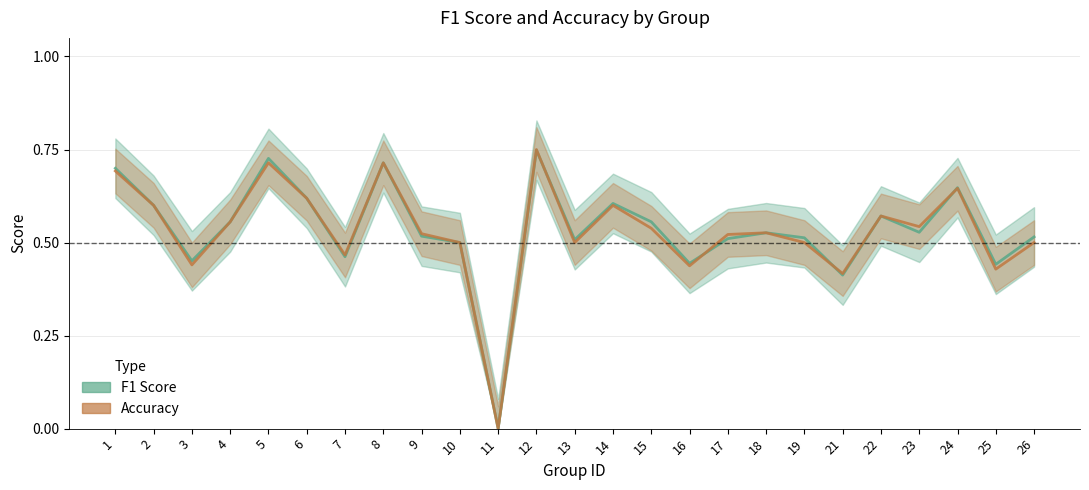

Rank the series by their maximum value, from highest to lowest.

accuracy_line, f1_line